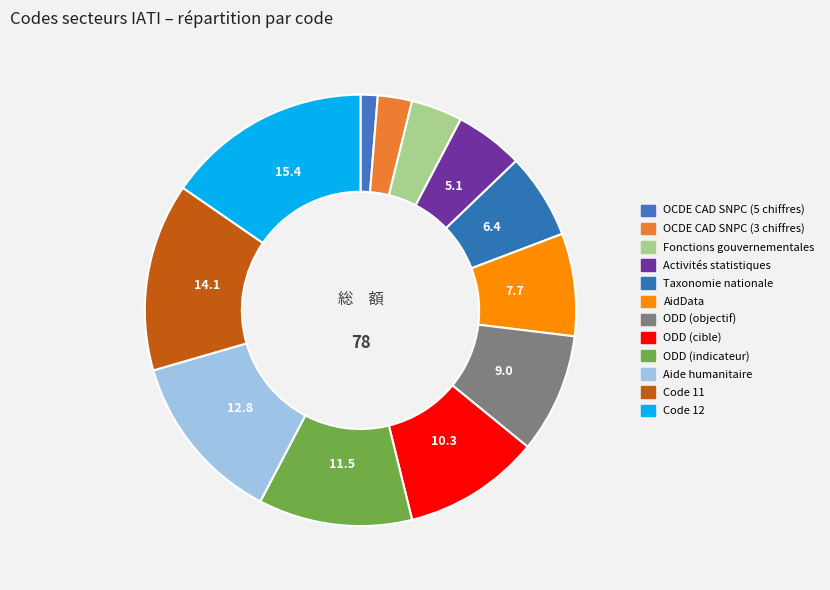

What is the largest slice in the pie chart?

Code 12